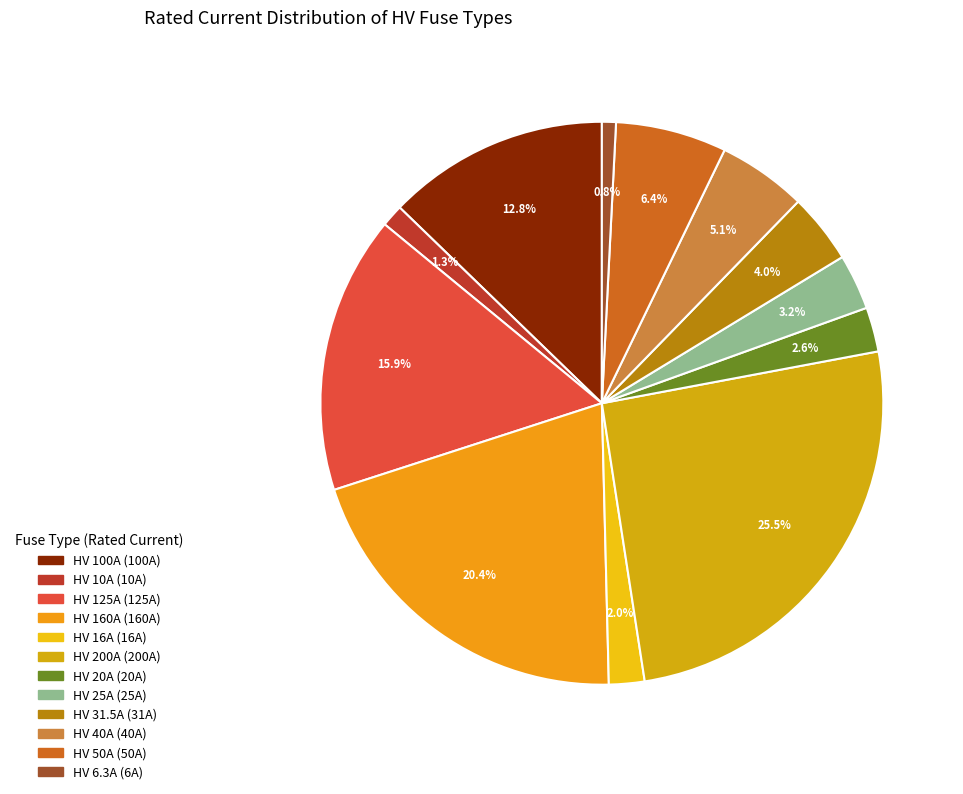

Do HV 100A and HV 20A together represent more than half of the pie?

No